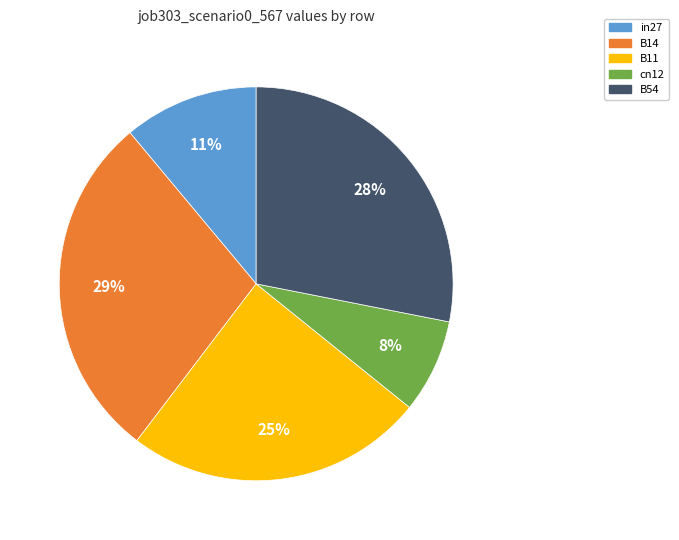

Which slice is the smallest?

cn12